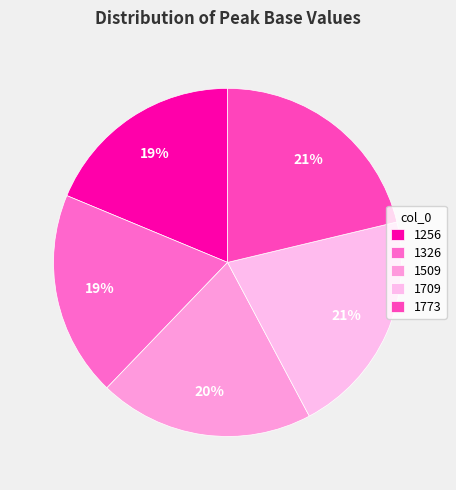

Combined, do 1773 and 1509 account for over 50%?

No